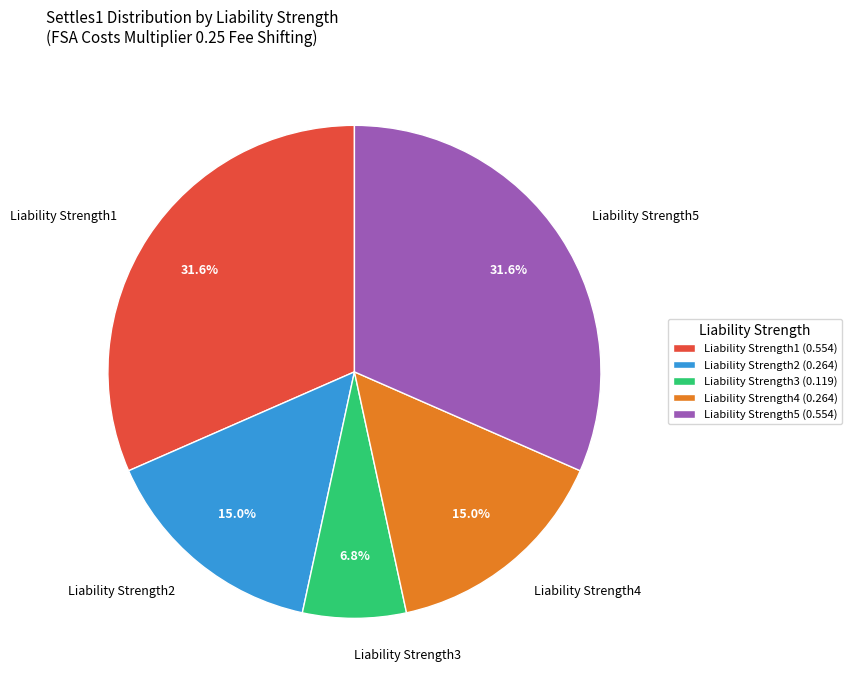

Is Liability Strength3 the majority of the pie?

No